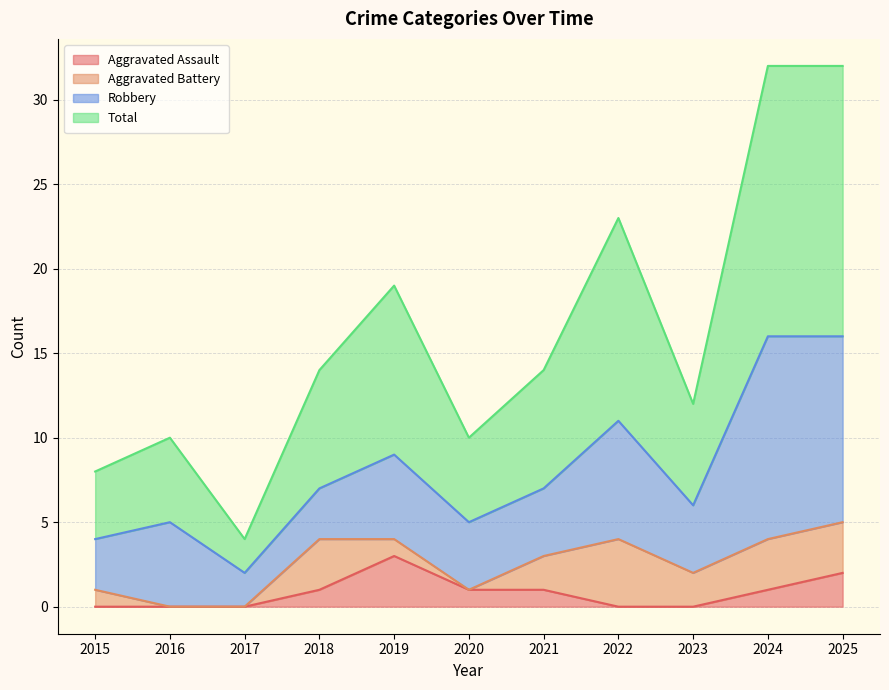

What is the value of the Aggravated Assault point at the 10th from the left?

1